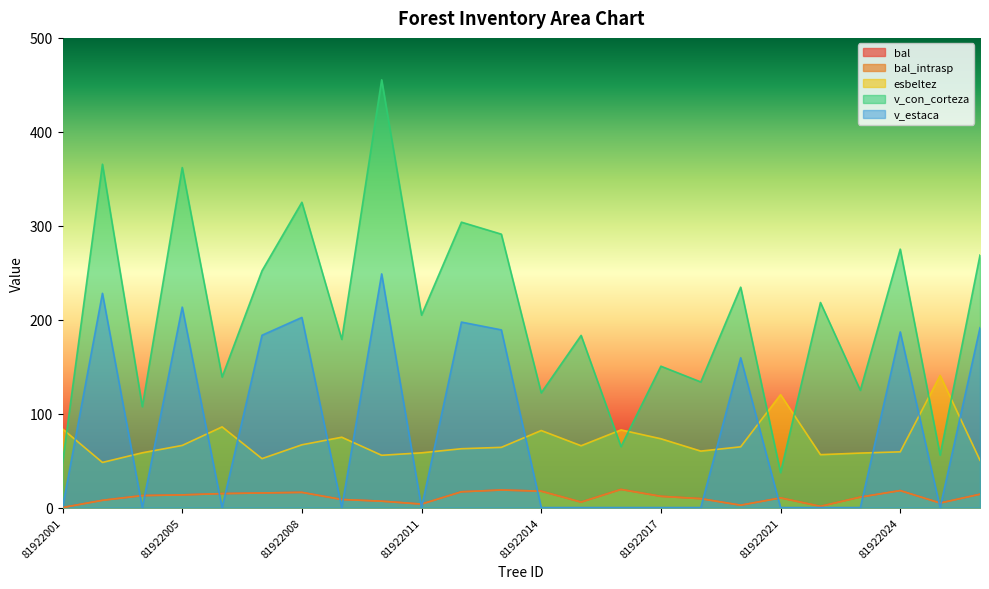

What is the sum of the v_estaca values at 81922001 and 81922008?

202.4